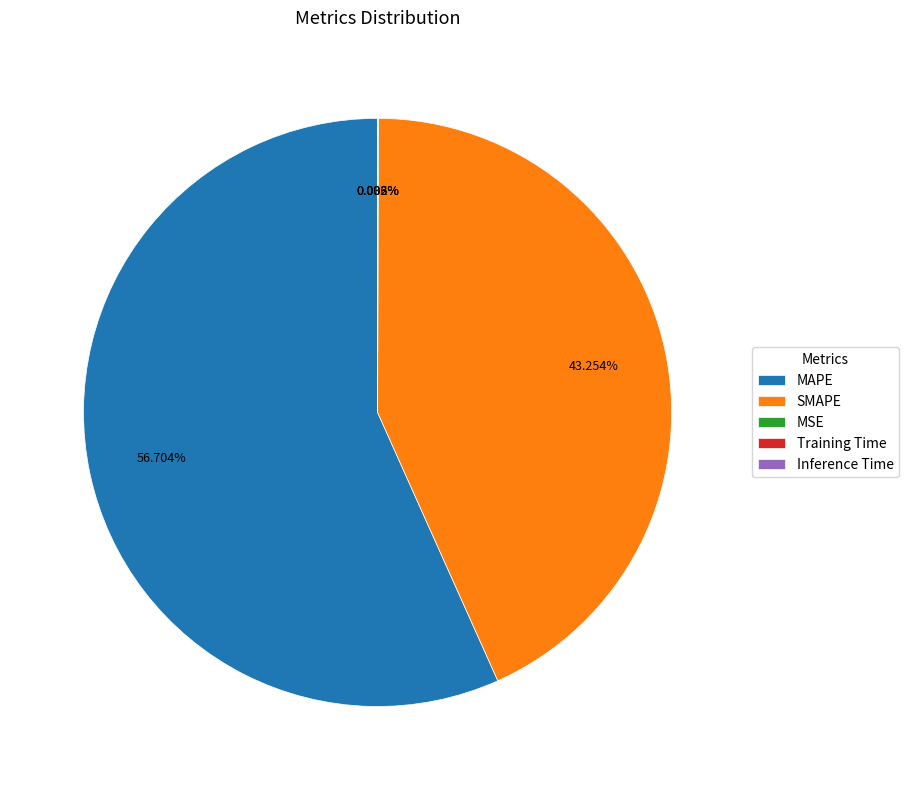

What is the largest slice in the pie chart?

MAPE